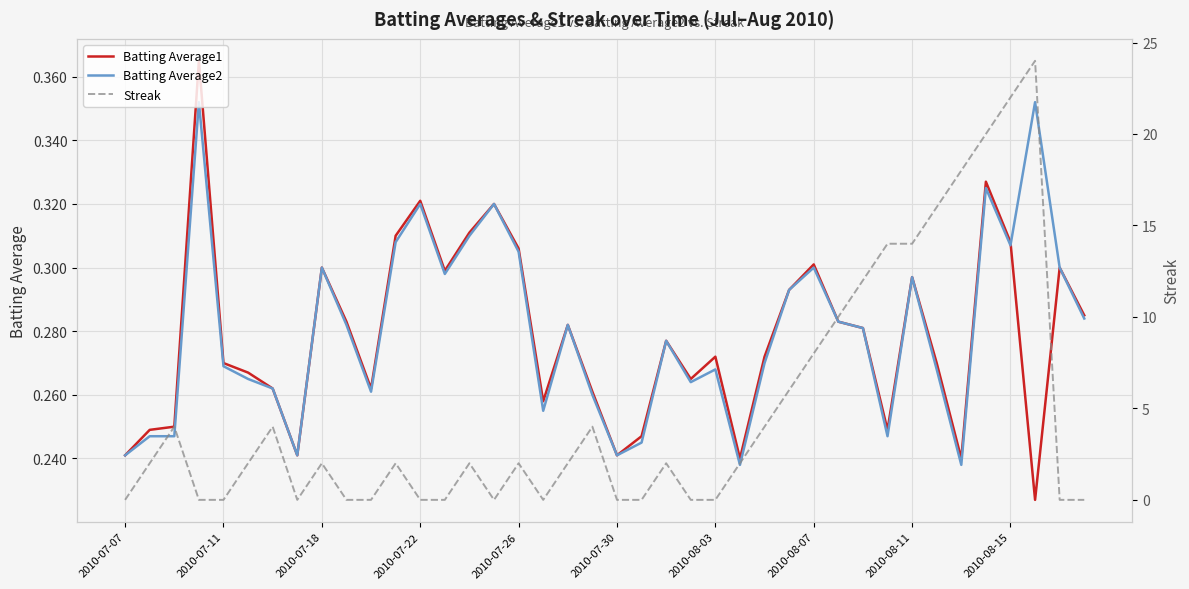

What is the average value of the Batting Average2 series?

0.3